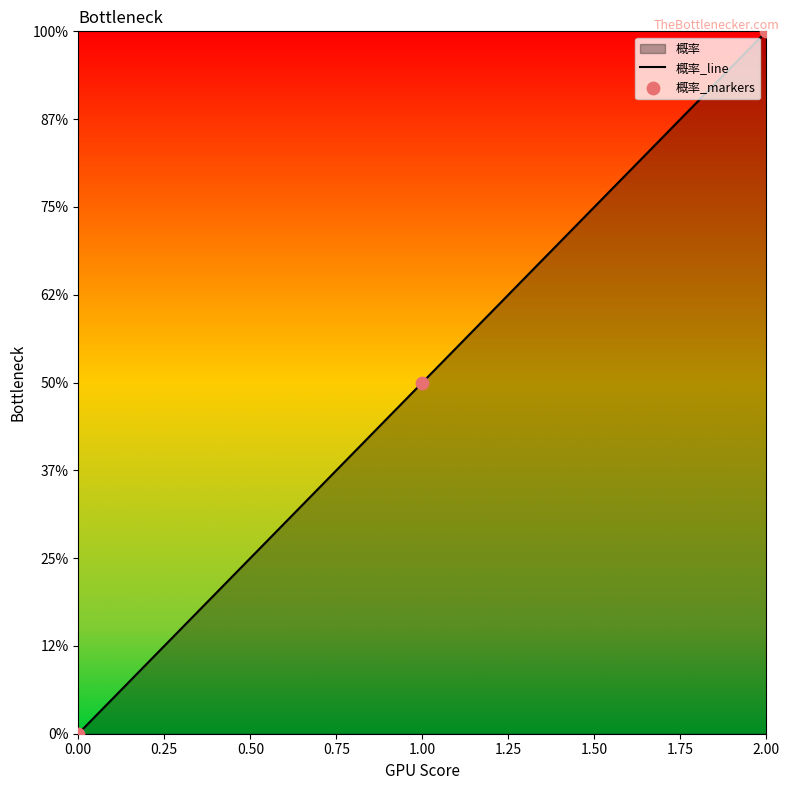

Which series has the widest spread of Y values?

概率_line